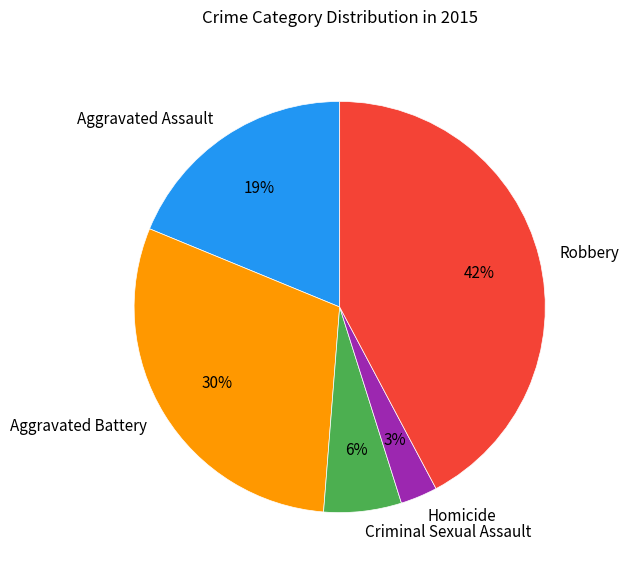

What is the smallest slice in the pie chart?

Homicide